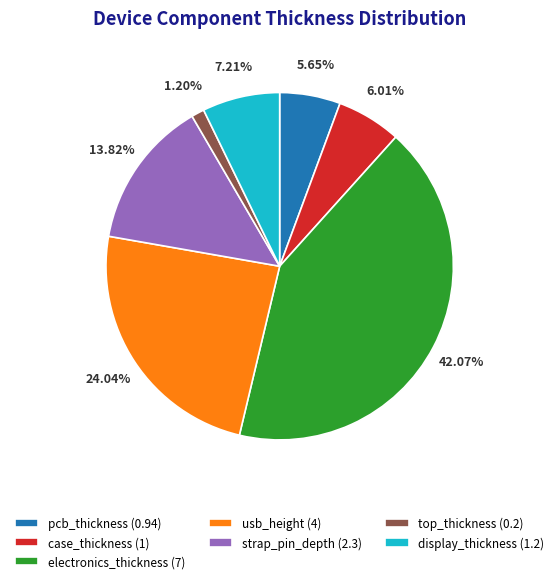

To the nearest percent, what percentage of the pie is case_thickness?

6%